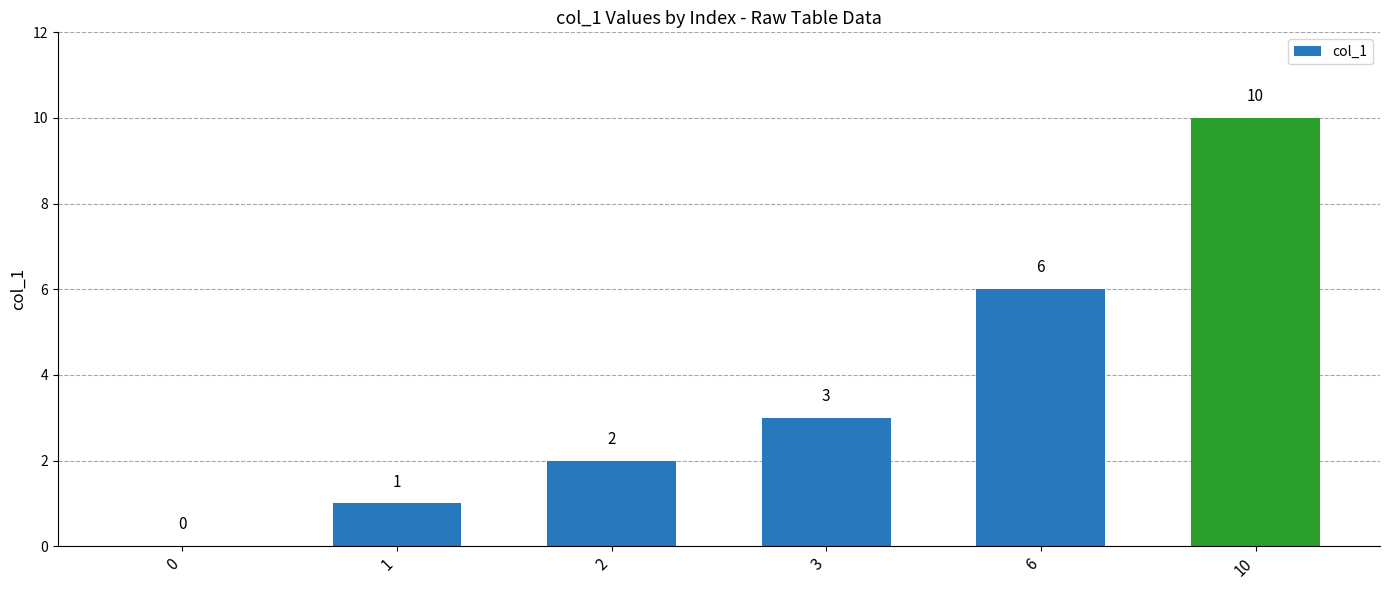

What is the sum of the values at 6 and 2?

8